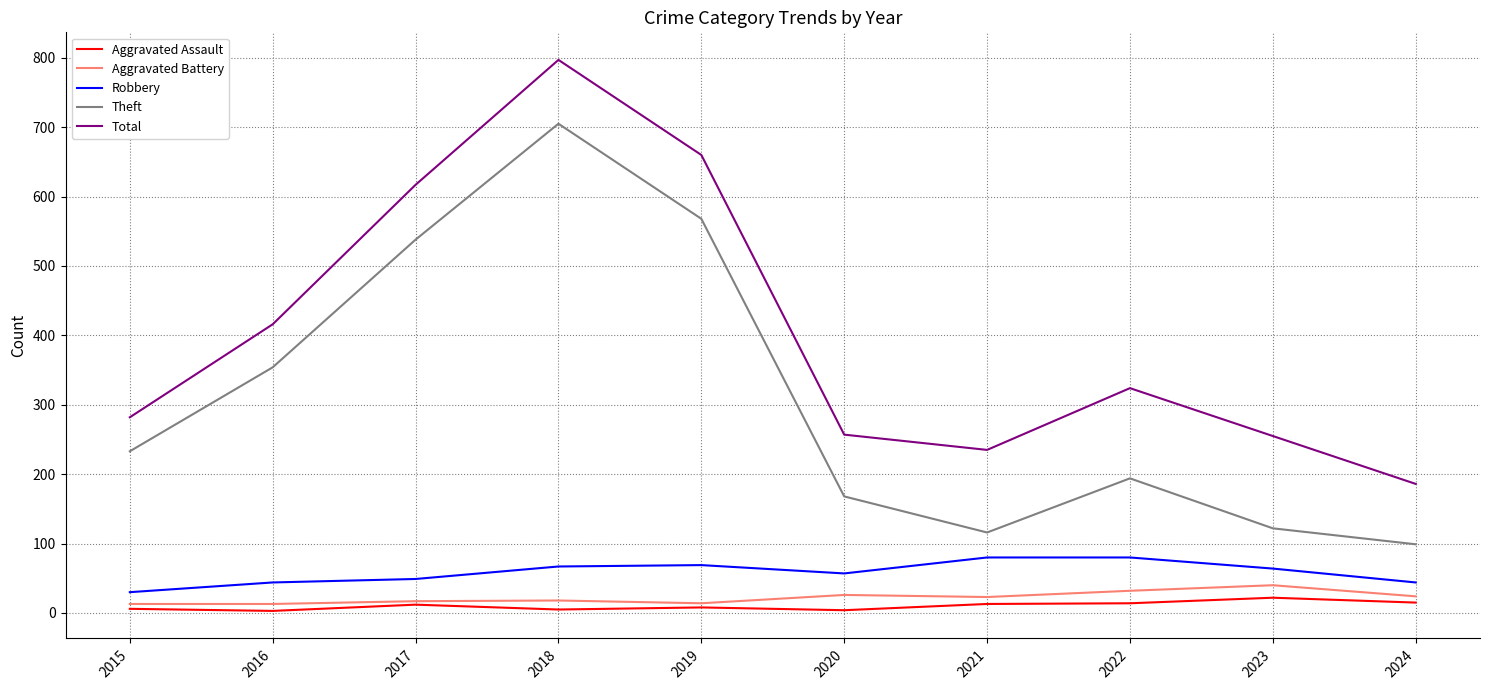

At how many categories does at least one series exceed 47?

10